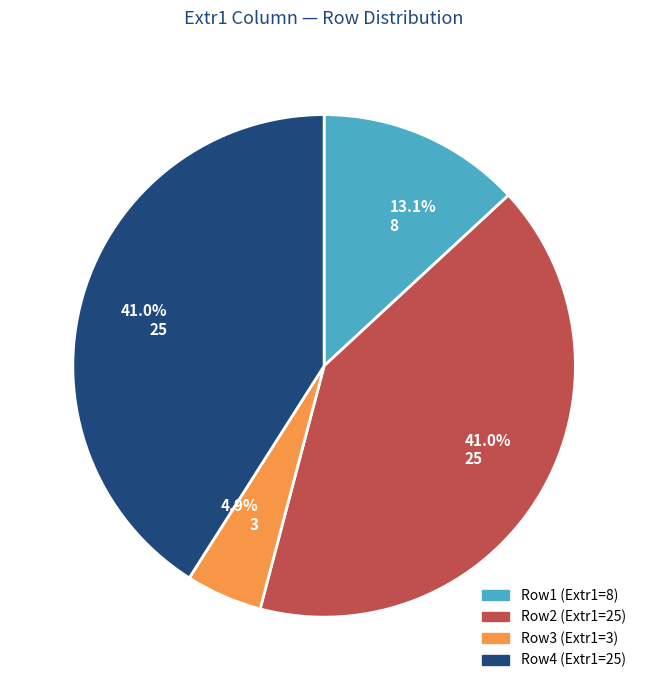

Is there a majority slice in this chart?

No